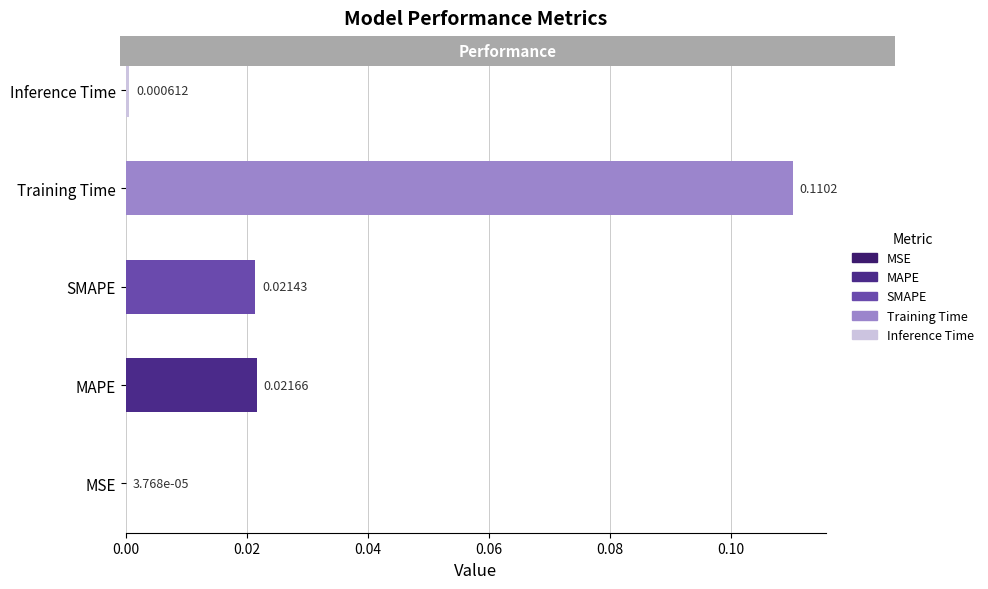

How many data points does each series have?

5